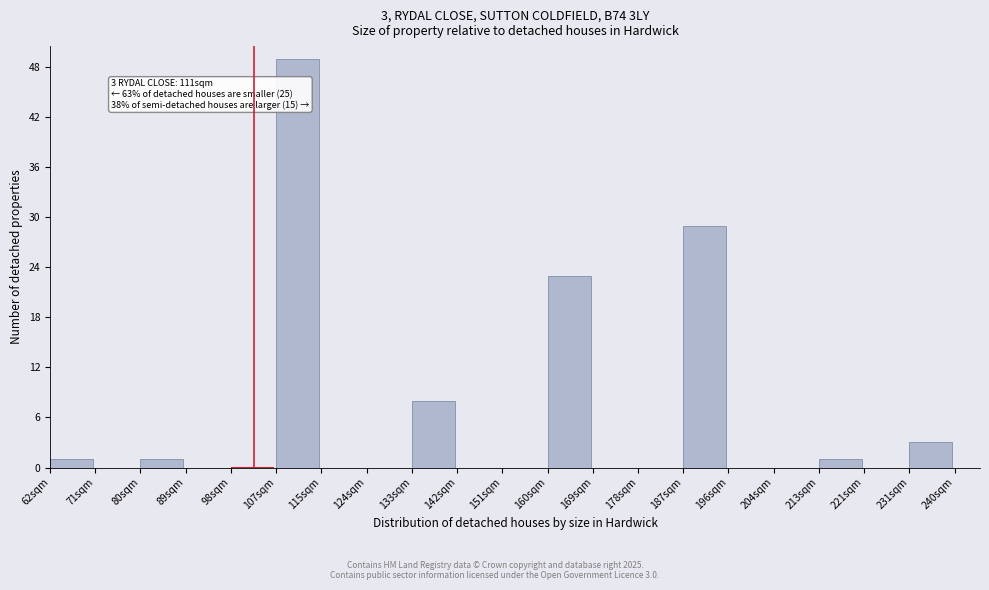

Over which range of the x-axis is the bar tallest?

106.5 to 115.4